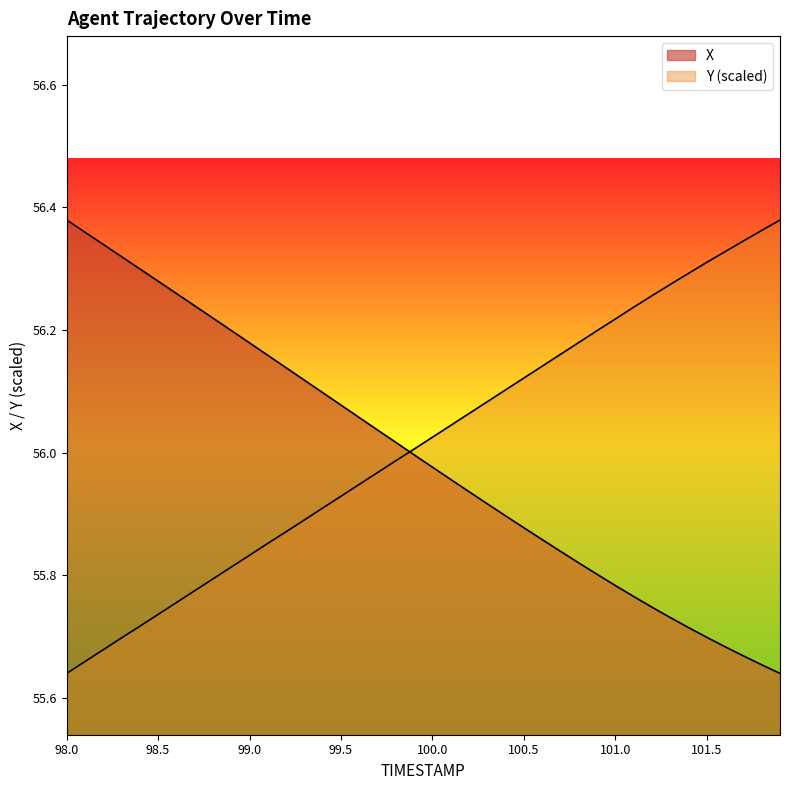

Reading right to left, list all the values displayed in this chart.

X: 55.6	55.7	55.7	55.7	55.7	55.7	55.7	55.7	55.8	55.8	55.8	55.8	55.8	55.9	55.9	55.9	55.9	55.9	56.0	56.0	56.0	56.0	56.0	56.1	56.1	56.1	56.1	56.1	56.2	56.2	56.2	56.2	56.2	56.3	56.3	56.3	56.3	56.3	56.4	56.4
Y: 56.4	56.4	56.3	56.3	56.3	56.3	56.3	56.3	56.2	56.2	56.2	56.2	56.2	56.1	56.1	56.1	56.1	56.1	56.0	56.0	56.0	56.0	56.0	55.9	55.9	55.9	55.9	55.9	55.9	55.8	55.8	55.8	55.8	55.8	55.7	55.7	55.7	55.7	55.7	55.6